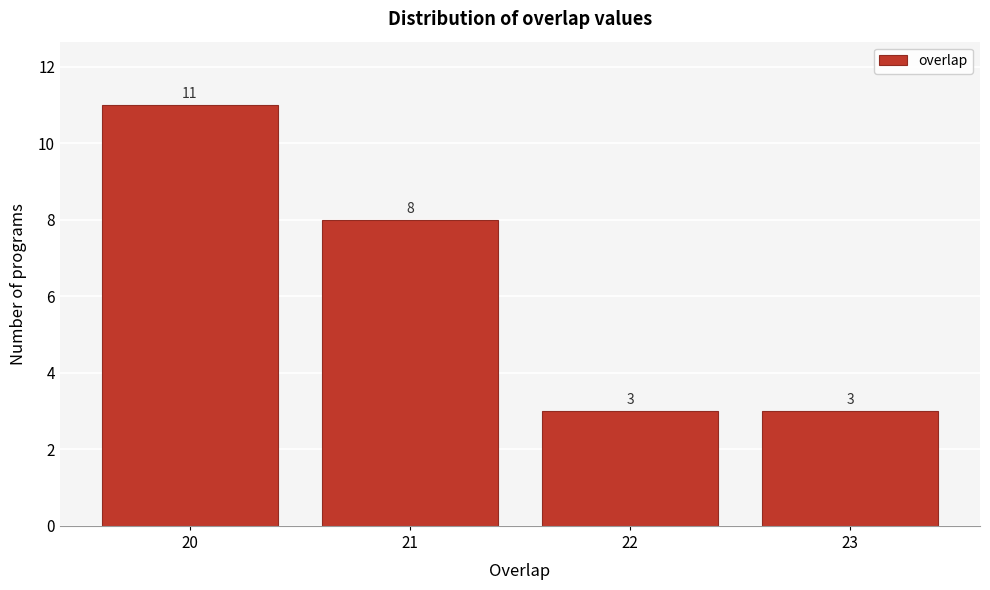

Reading left to right, list every bar in this chart as the range it spans on the x-axis followed by its height.

19.5 to 20.5: 11
20.5 to 21.5: 8
21.5 to 22.5: 3
22.5 to 23.5: 3